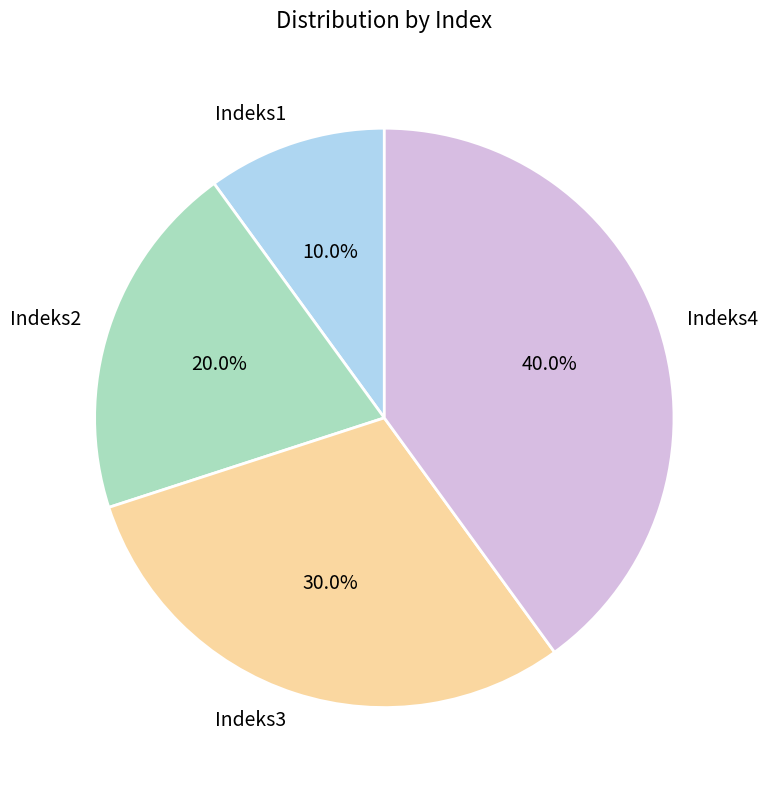

Combined, what portion of the pie is Indeks1 and Indeks3?

40.0%